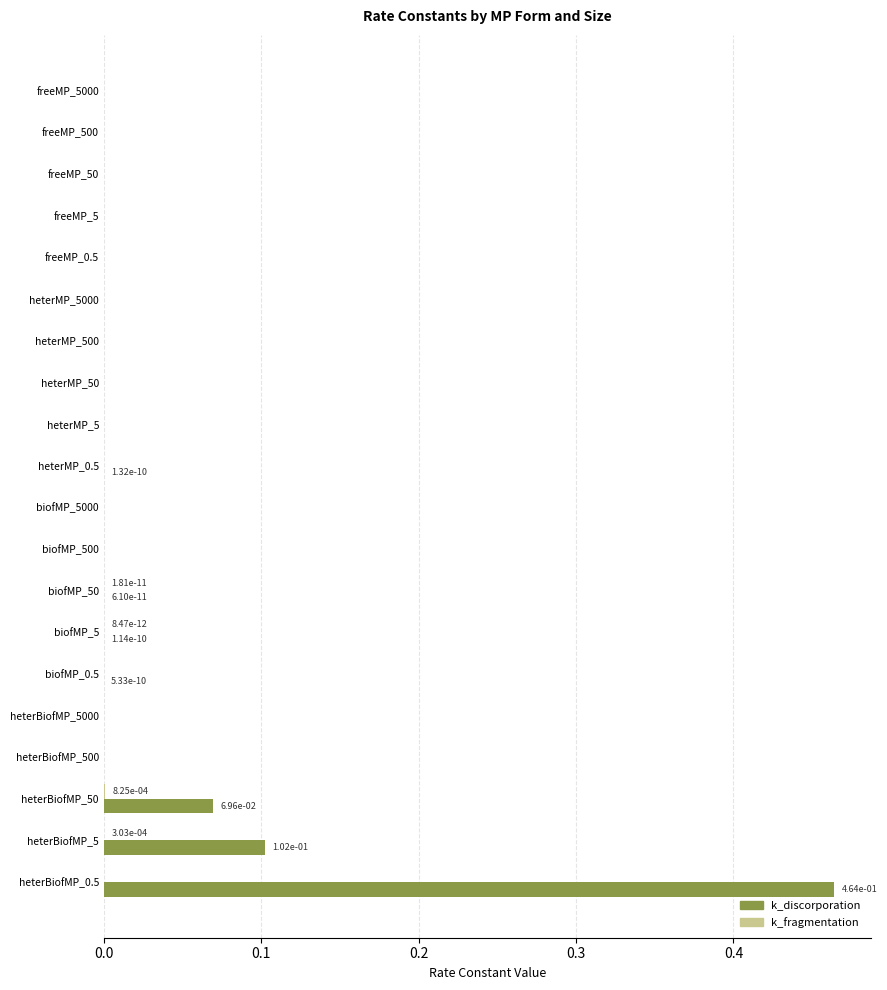

At which category does the chart reach its peak across all series?

heterBiofMP_0.5